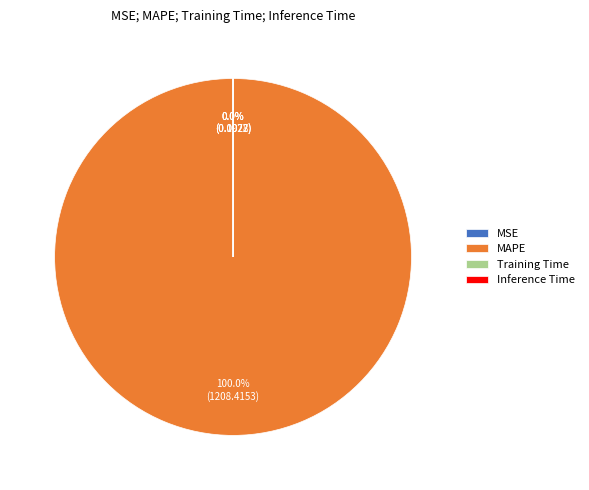

Is there any slice that represents more than half of the pie?

Yes